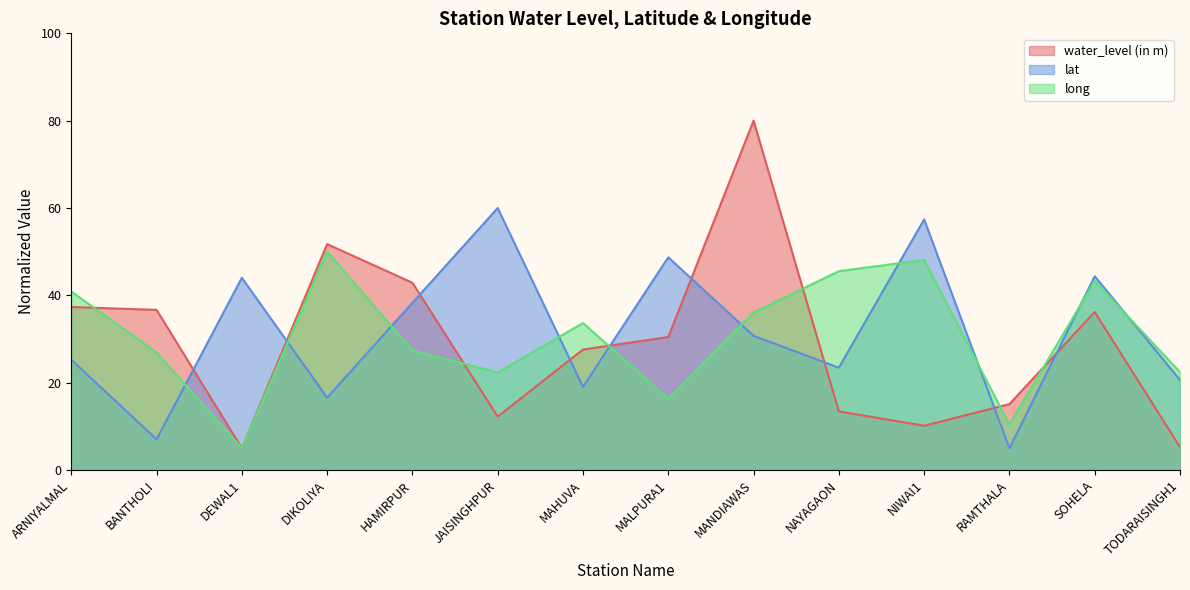

True or false: water_level (in m) has more than 2 points higher than both neighbors.

True